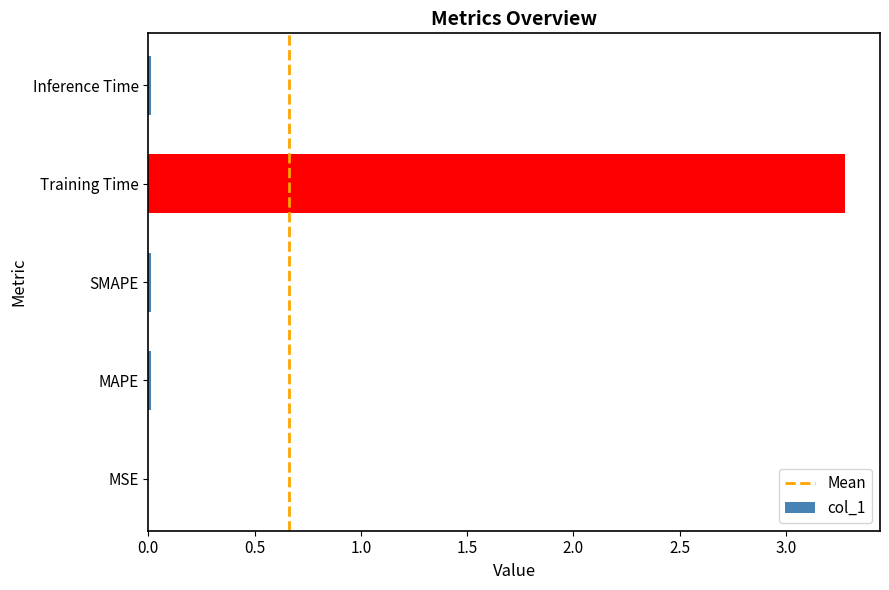

Is it true that the value at Training Time is 3.3?

True